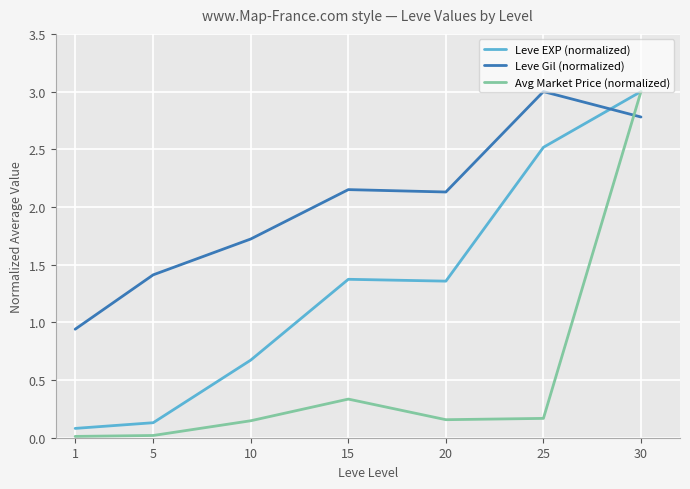

After their last crossing, which series has the higher values: Leve Gil (normalized) or Leve EXP (normalized)?

Leve EXP (normalized)